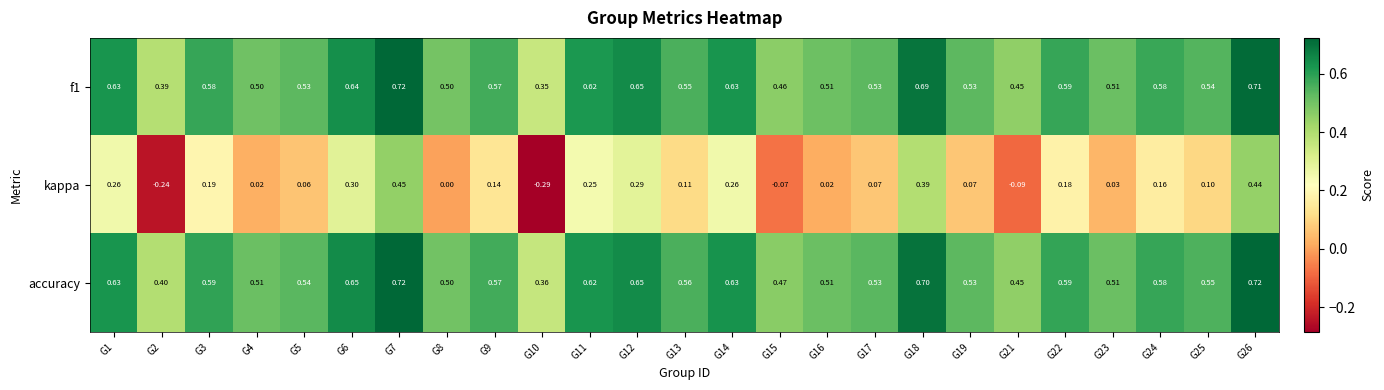

Which series has the largest total across all categories?

accuracy